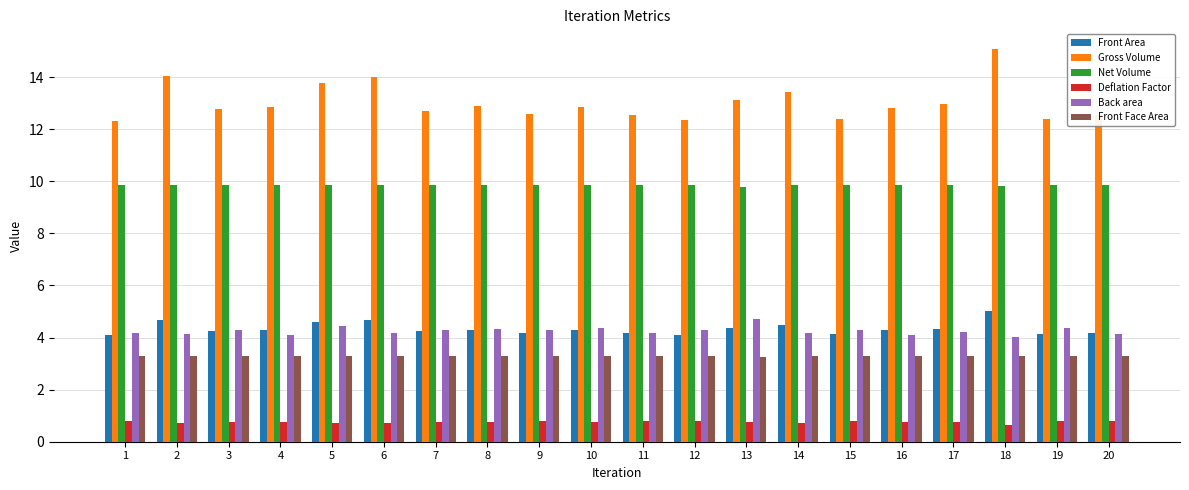

True or false: Net Volume has a value of 15.0 at 11.

False